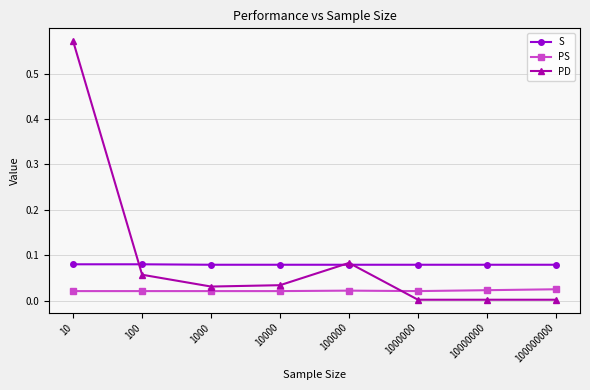

Is it true that PS equals 0.0 at 100?

True